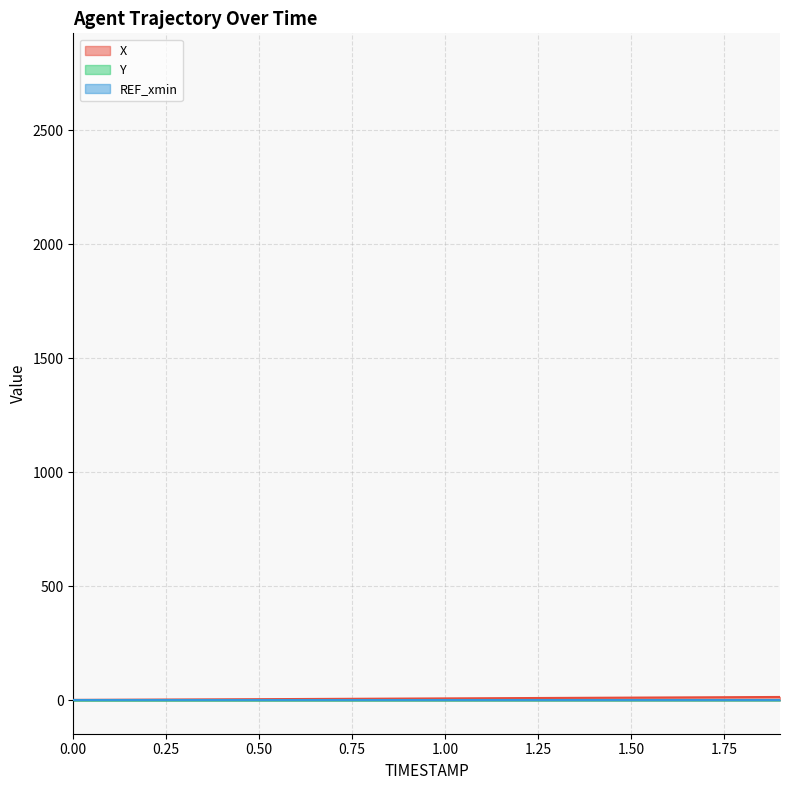

How many data points in X are less than 8?

10